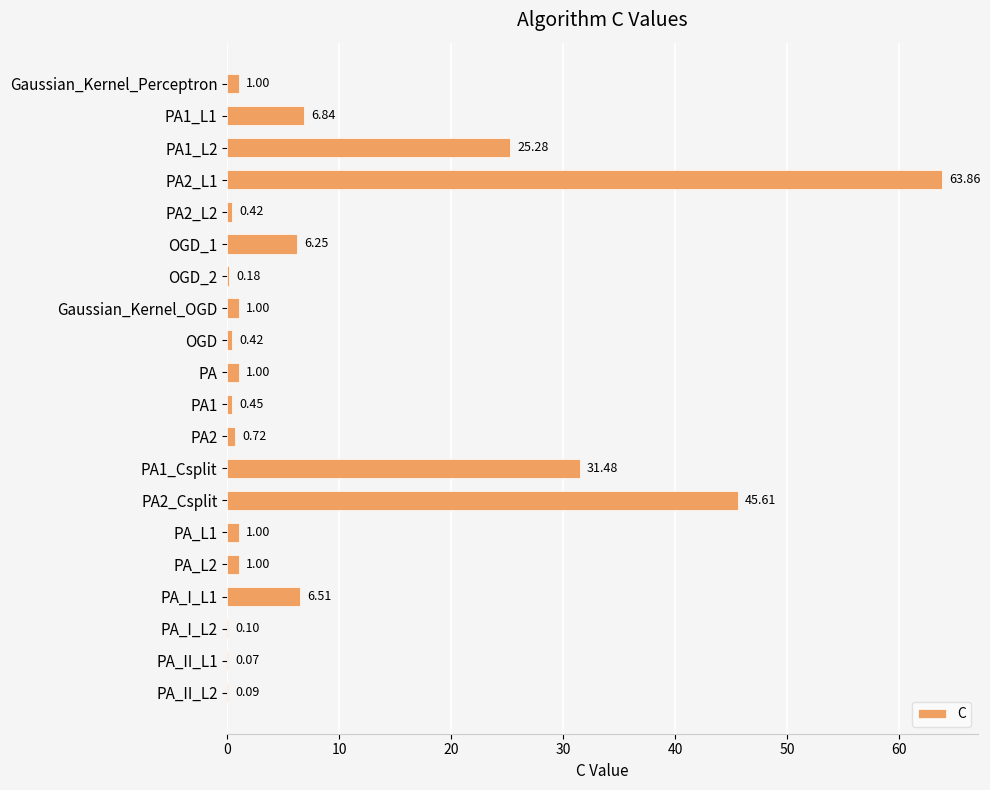

What is the sum of the values at PA_L1 and PA?

2.0